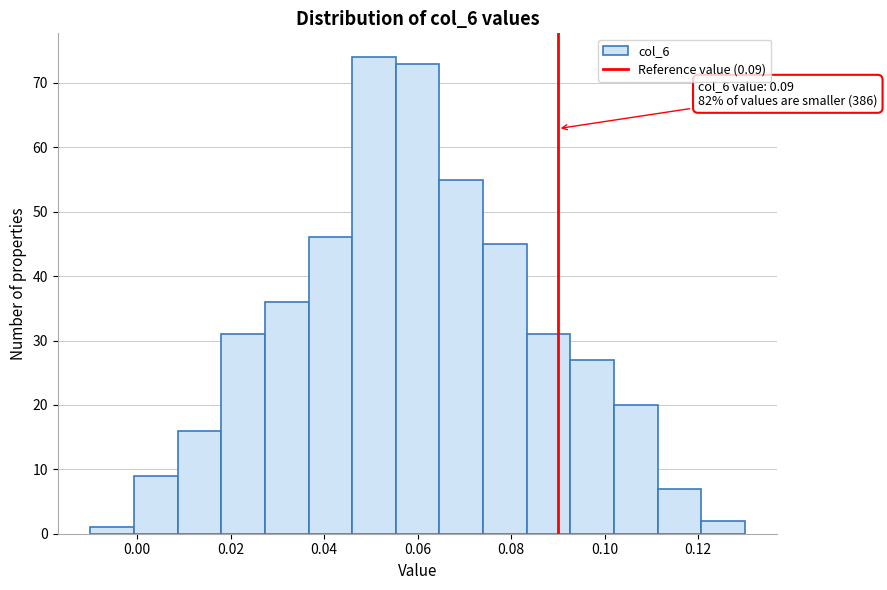

Which range on the x-axis has the tallest bar?

0.046 to 0.056